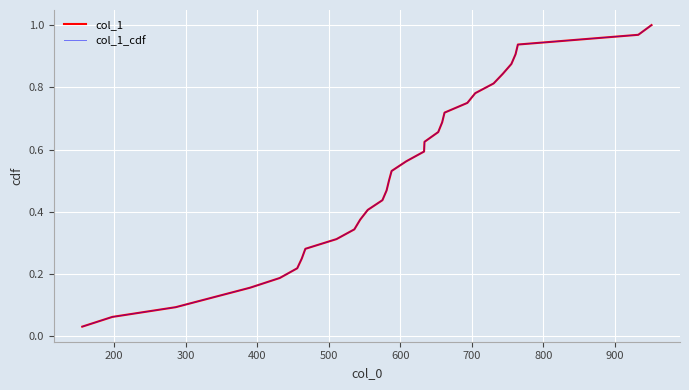

Does the chart display data point markers on the line(s)?

No